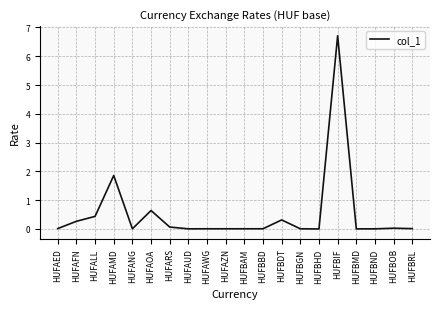

Is it true that the value at HUFAMD is 2.7?

False